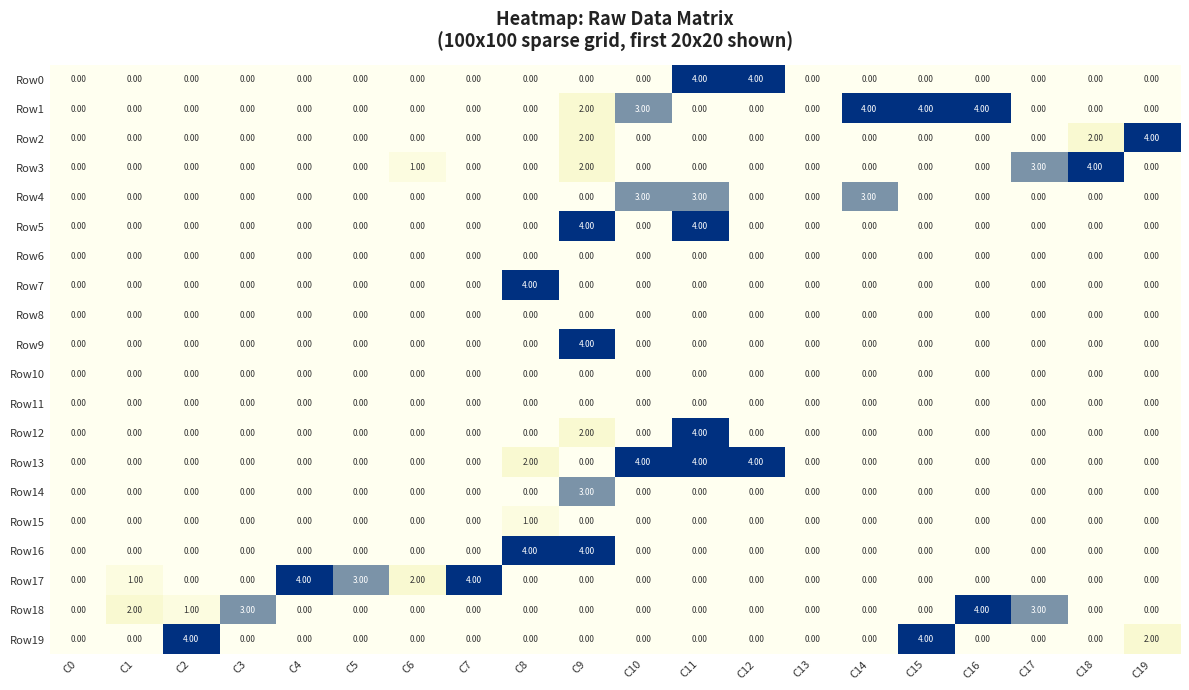

What is the spread (max minus min) of values at C7?

4